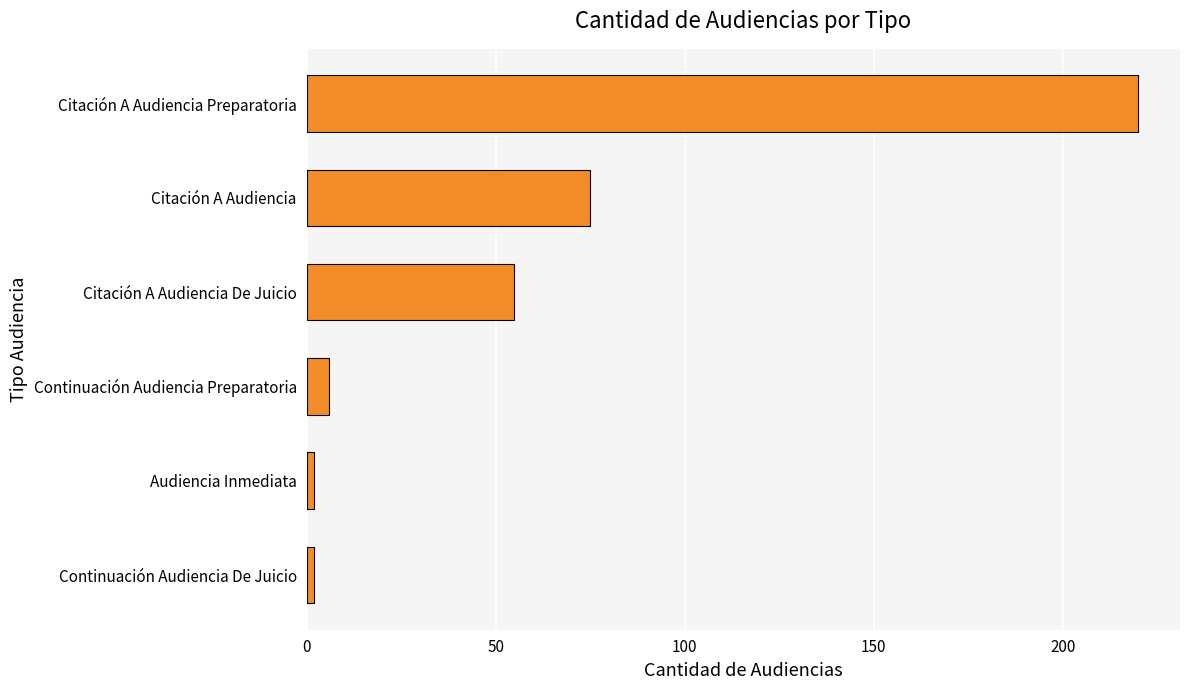

How many bars are there in total?

6